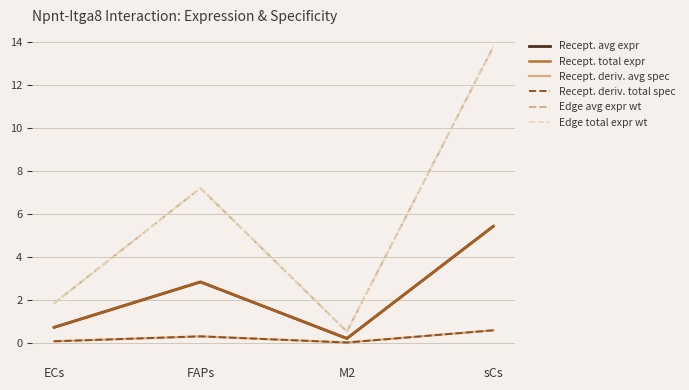

At which label does Recept. avg expr reach its peak?

sCs